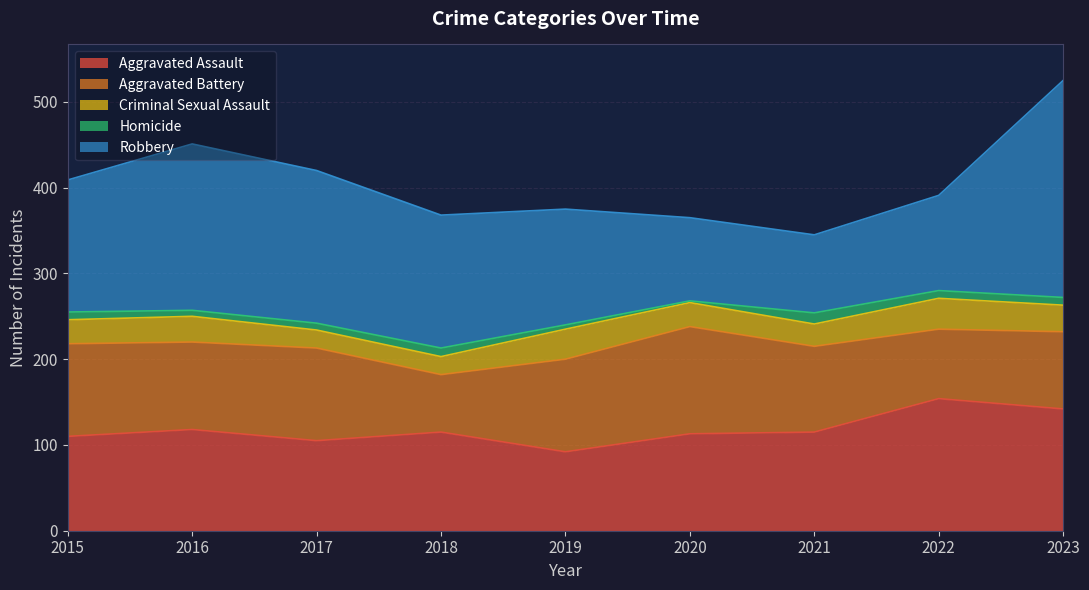

Where does the Aggravated Assault series first go above 115?

2016